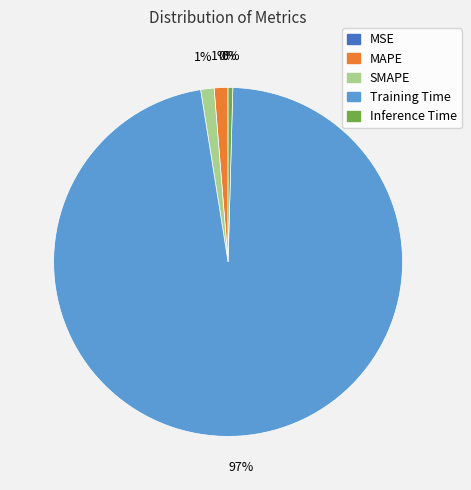

Combined, do MAPE and SMAPE account for over 50%?

No